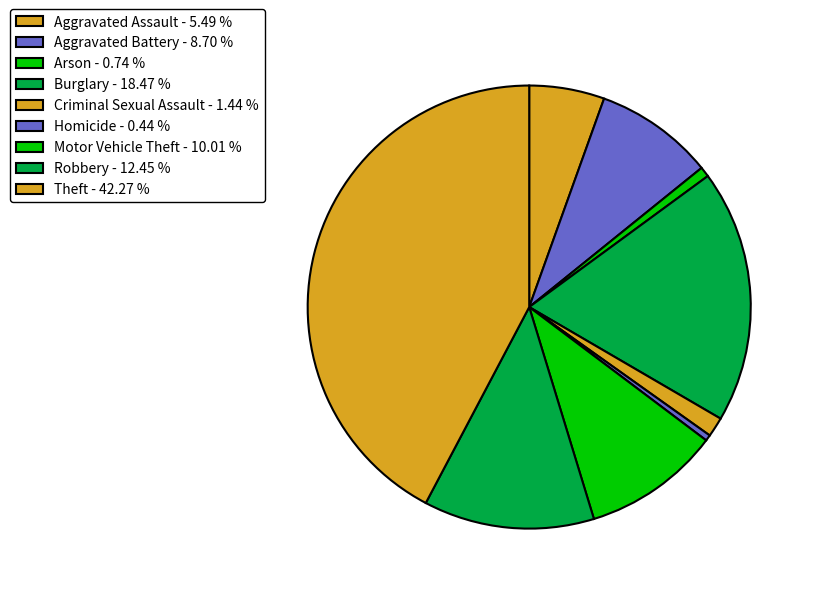

Does Burglary account for over 50% of the chart?

No